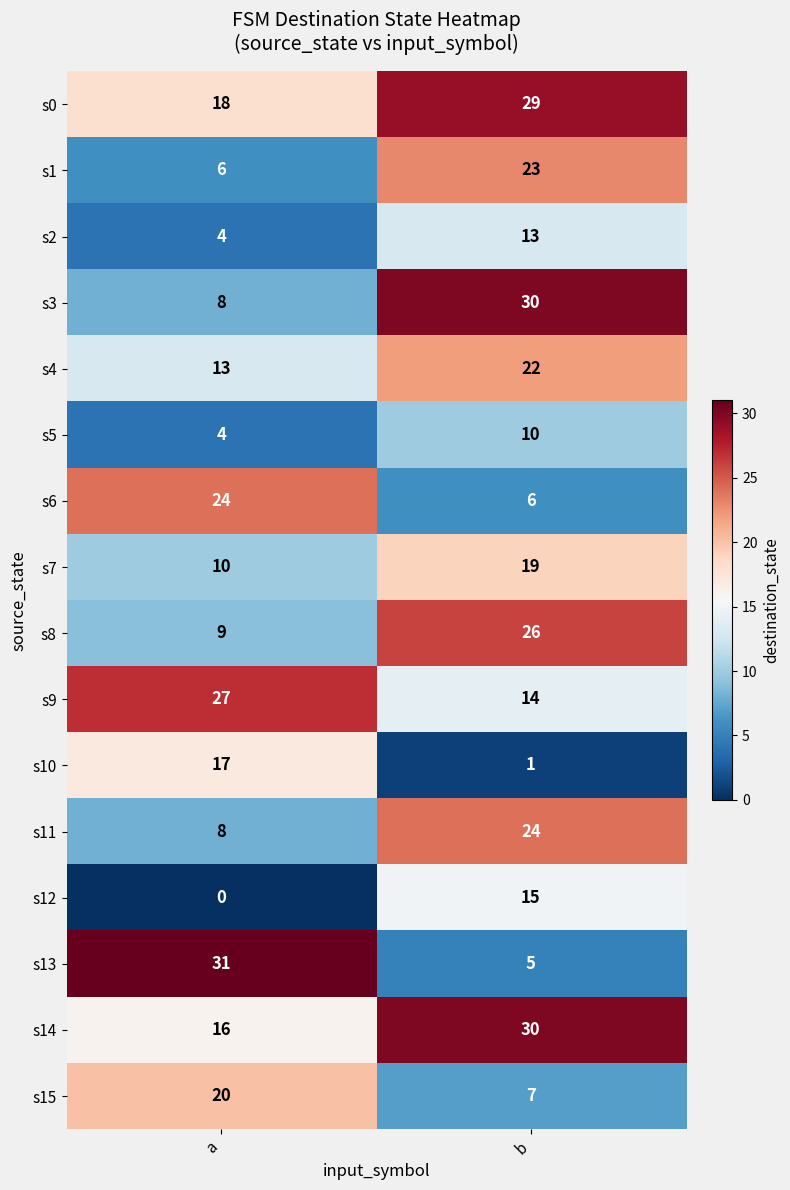

What value does the s14 series have at a, to the nearest 5?

15